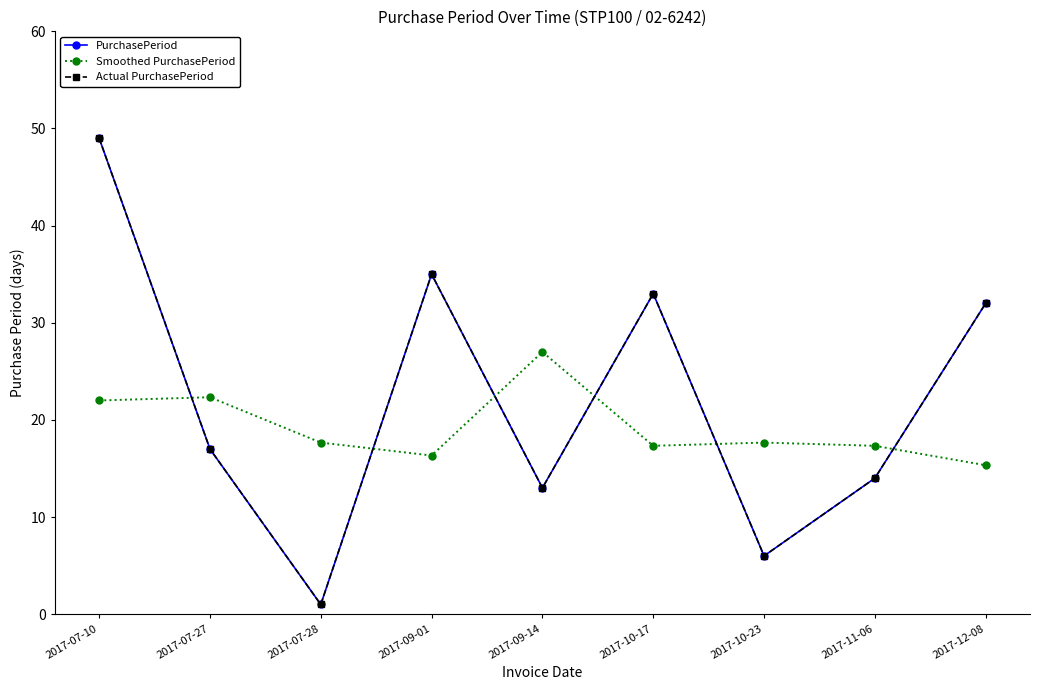

What are all the series names shown in the legend?

PurchasePeriod, Smoothed PurchasePeriod, Actual PurchasePeriod